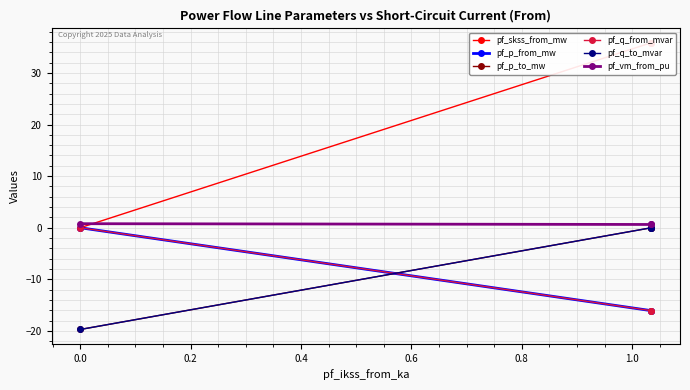

What is the minimum value for pf_p_to_mw?

-19.7